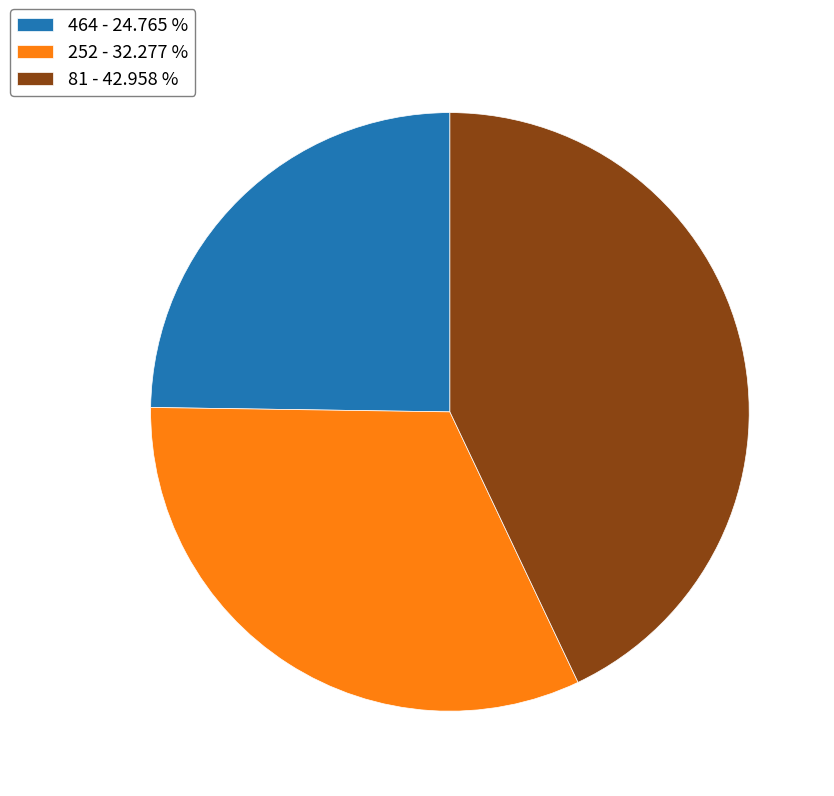

Do 252 - 32.277 % and 81 - 42.958 % together represent more than half of the pie?

Yes